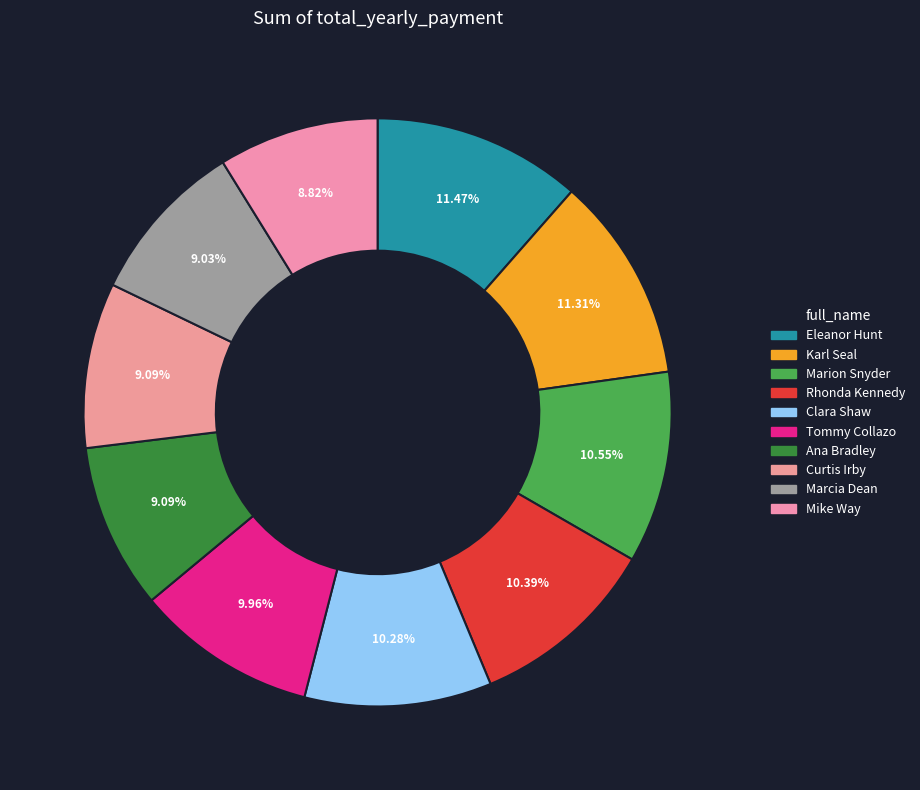

To the nearest percent, what percentage of the pie is Karl Seal?

11%